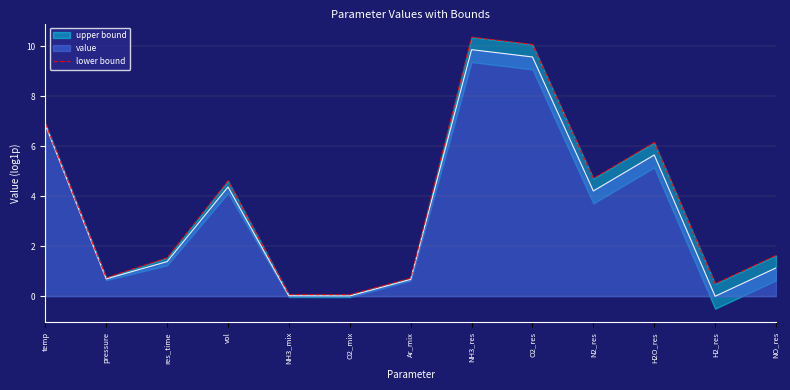

Which label corresponds to the largest value in the chart?

NH3_res